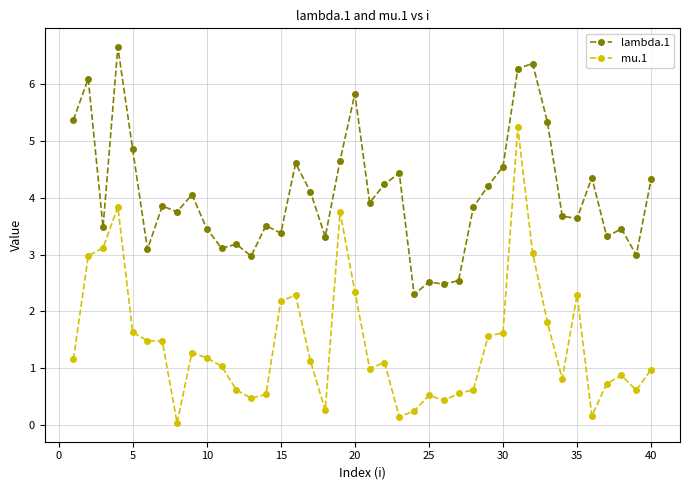

List the series in order of their peak value, lowest first.

mu.1, lambda.1